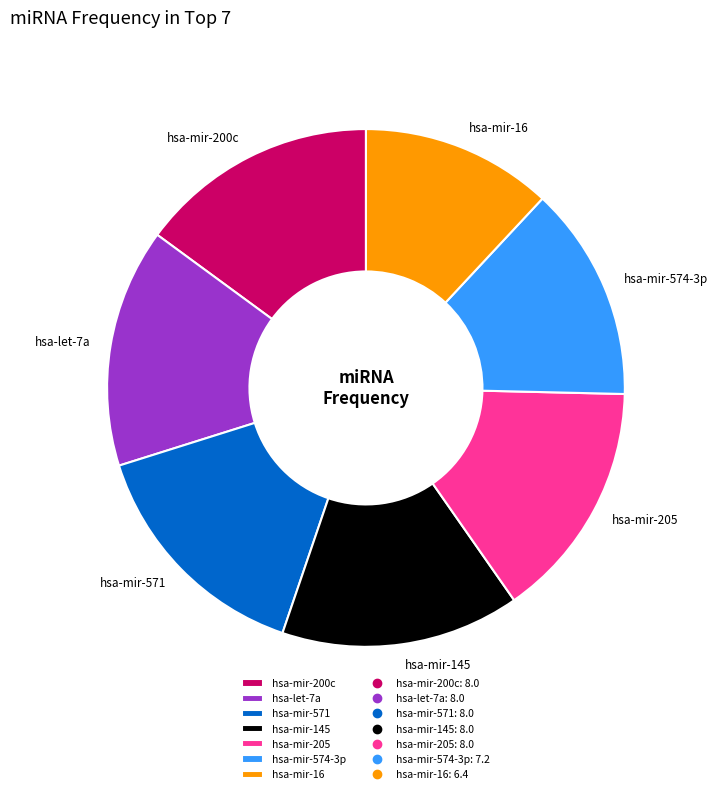

Which slice is the smallest?

hsa-mir-16